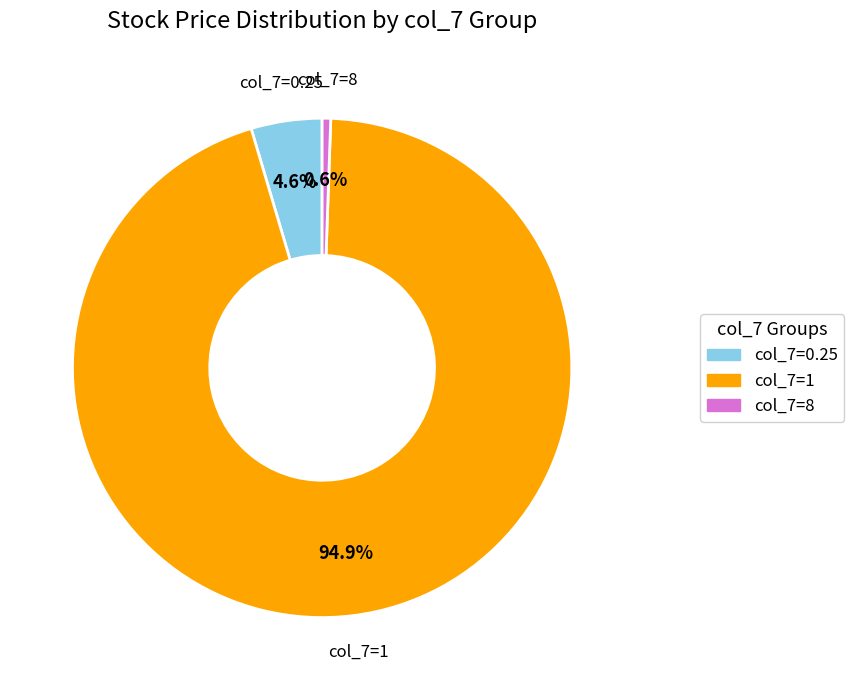

Rank the categories by value from highest to lowest.

col_7=1, col_7=0.25, col_7=8